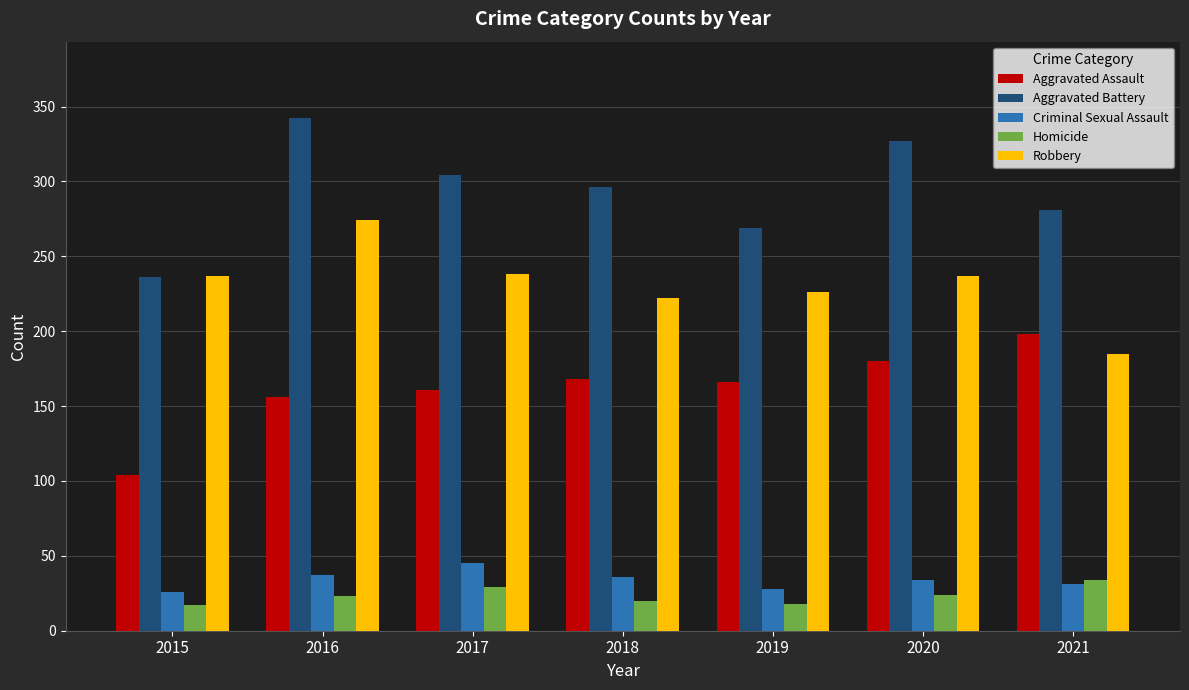

Which series has the largest total across all categories?

Aggravated Battery